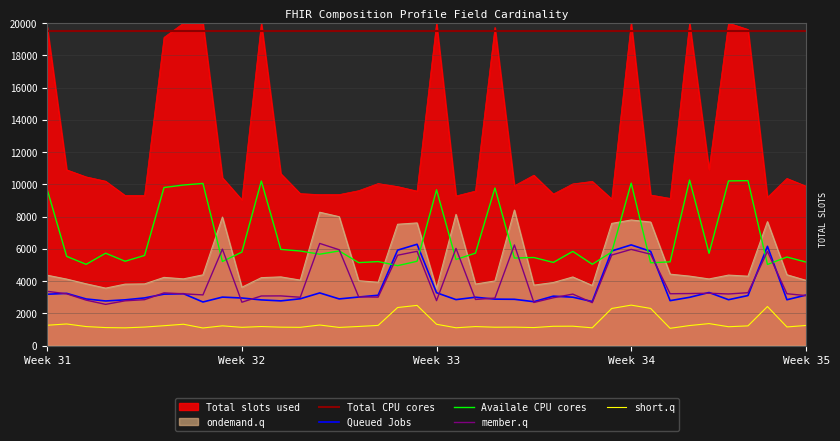

True or false: member.q and Total CPU cores cross at least once.

False